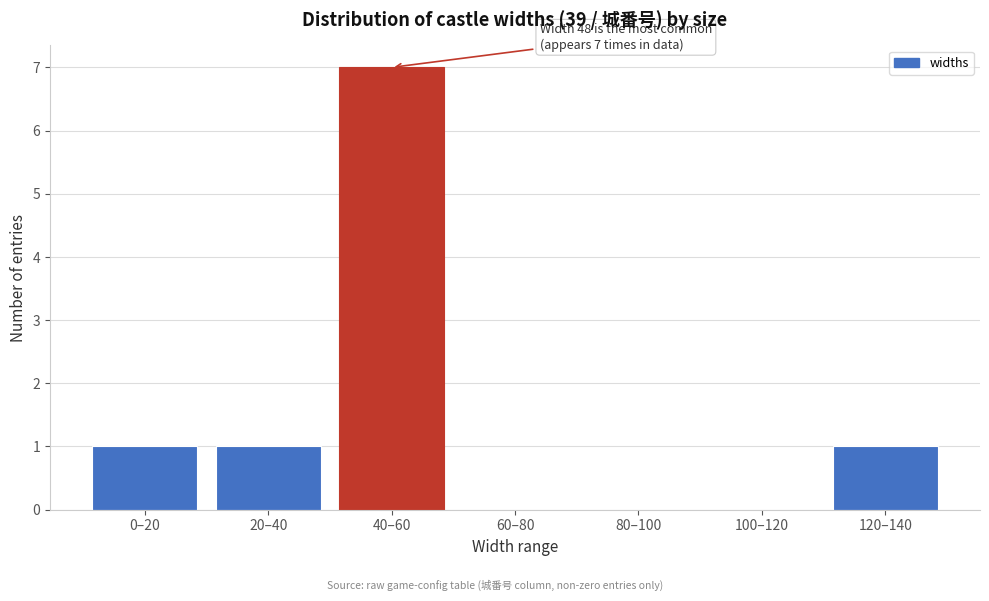

Reading left to right, transcribe all the data shown in this chart.

0–20=1	20–40=1	40–60=7	60–80=0	80–100=0	100–120=0	120–140=1